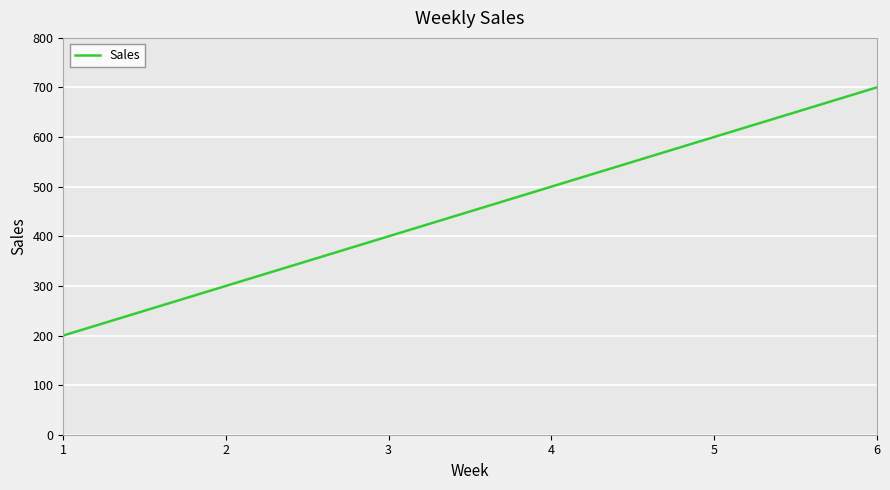

The chart shows a value of 922 at 5. True or false?

False